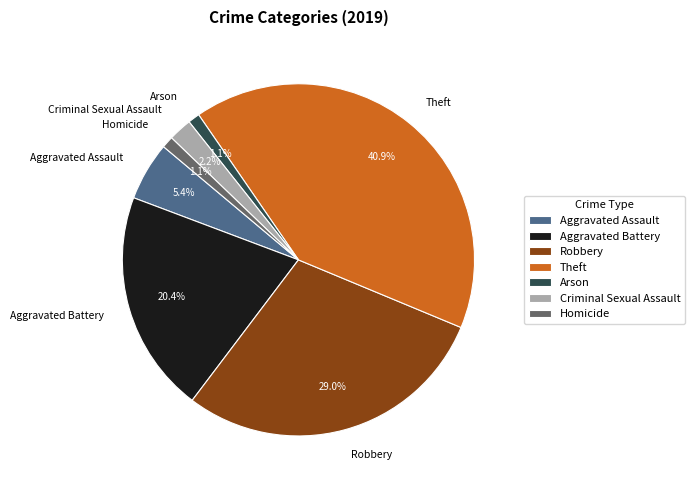

Combined, do Theft and Aggravated Assault account for over 50%?

No